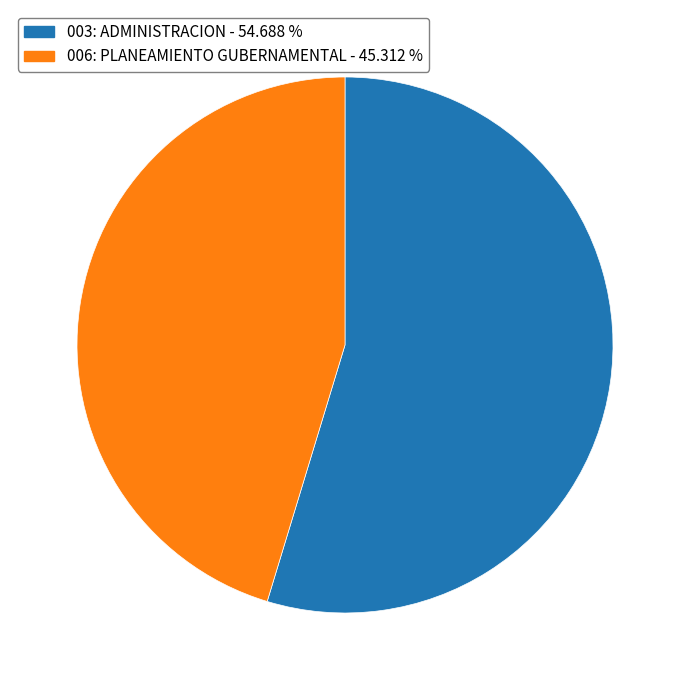

What is the largest slice in the pie chart?

003: ADMINISTRACION